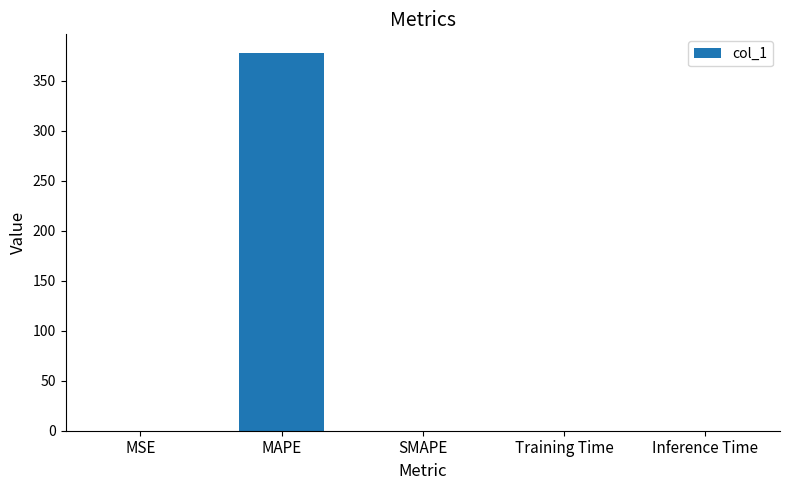

Is it true that the value at MAPE is 377.5?

True